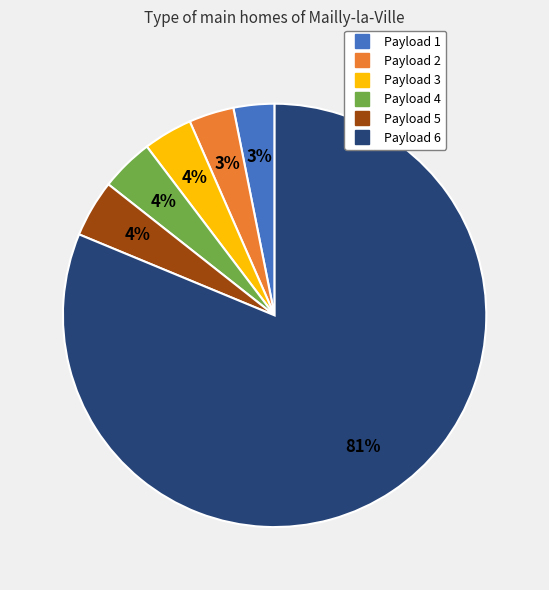

Which slice represents more than half of the pie?

Payload 6